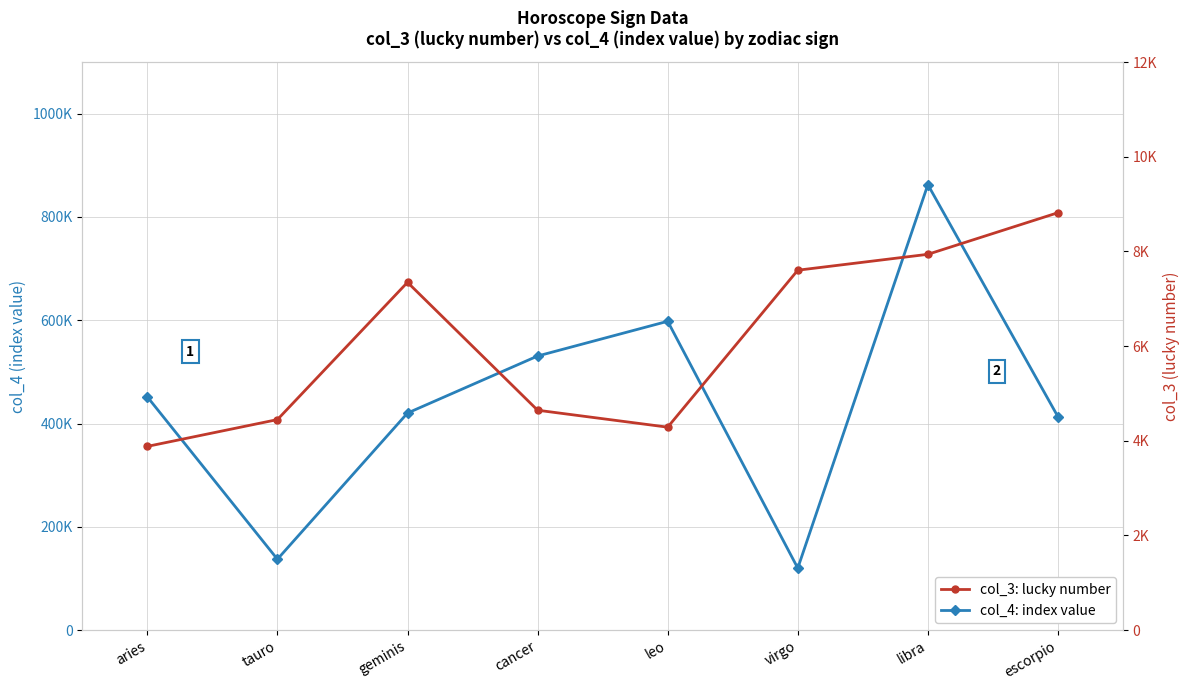

Does the chart have visible grid lines?

Yes